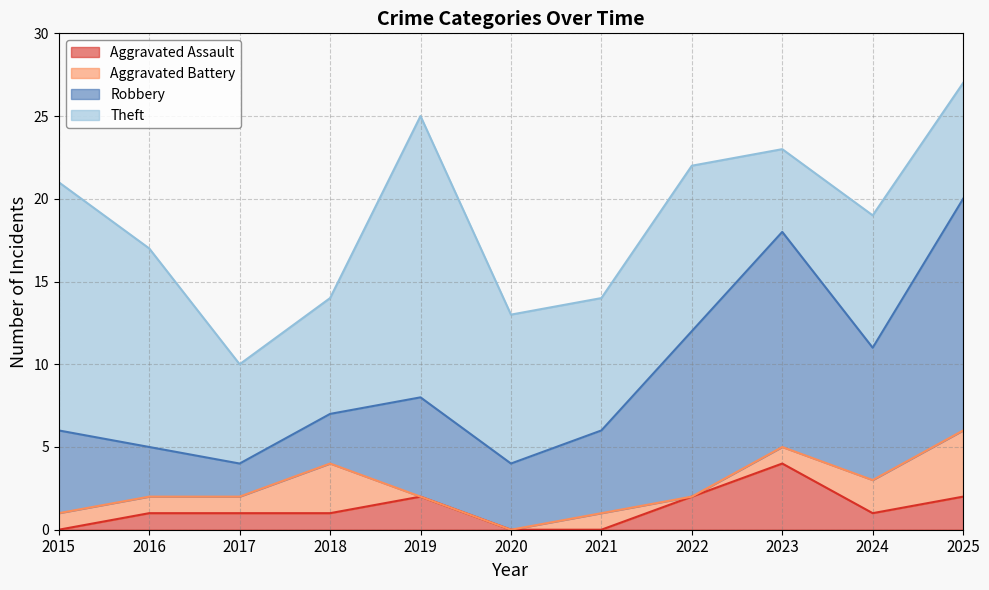

Rank the series by their maximum value, from lowest to highest.

Aggravated Assault, Aggravated Battery, Robbery, Theft